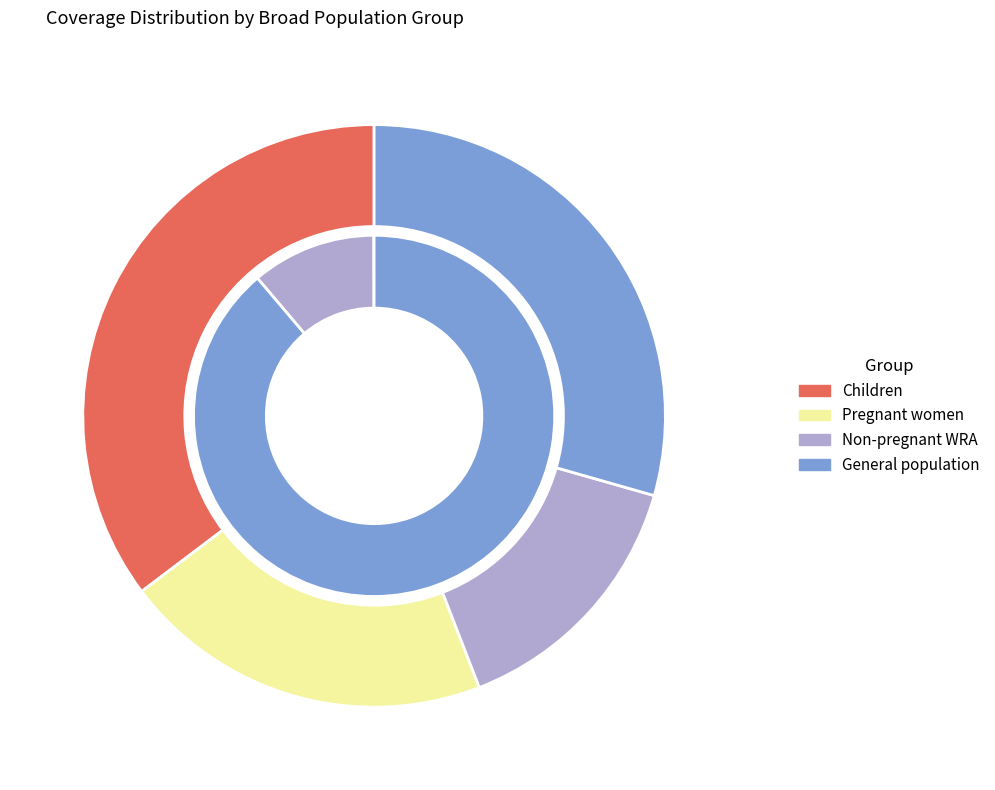

What percentage do General population and Non-pregnant WRA together represent?

100.0%